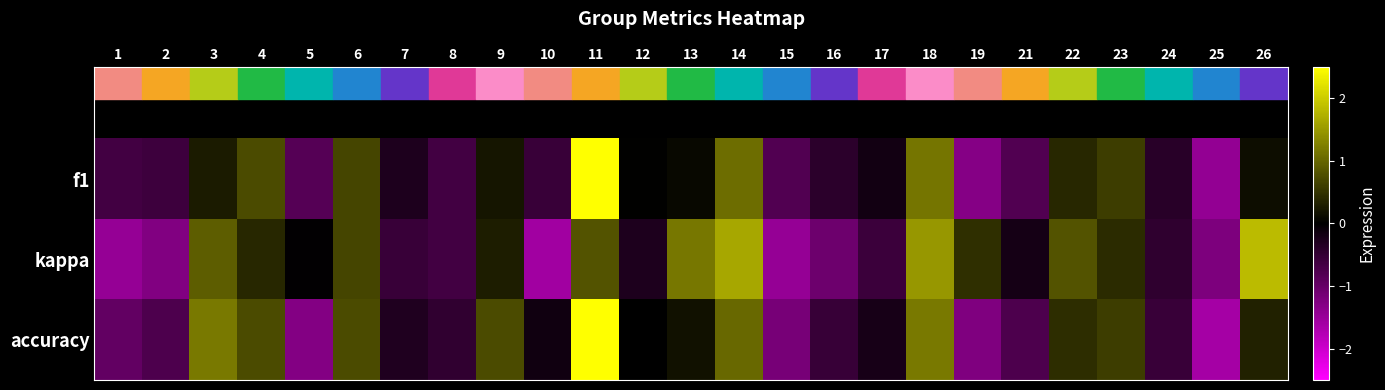

At how many categories does at least one series exceed 0?

13